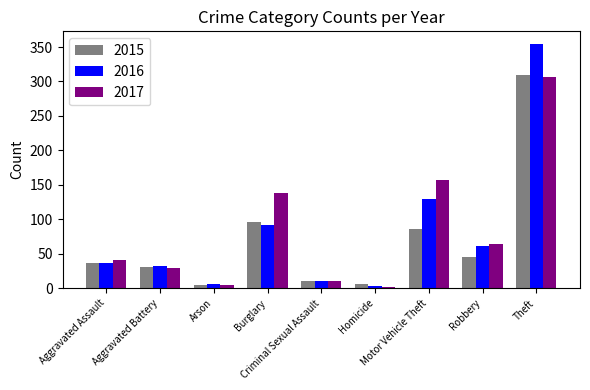

Does the chart contain stacked bars?

No